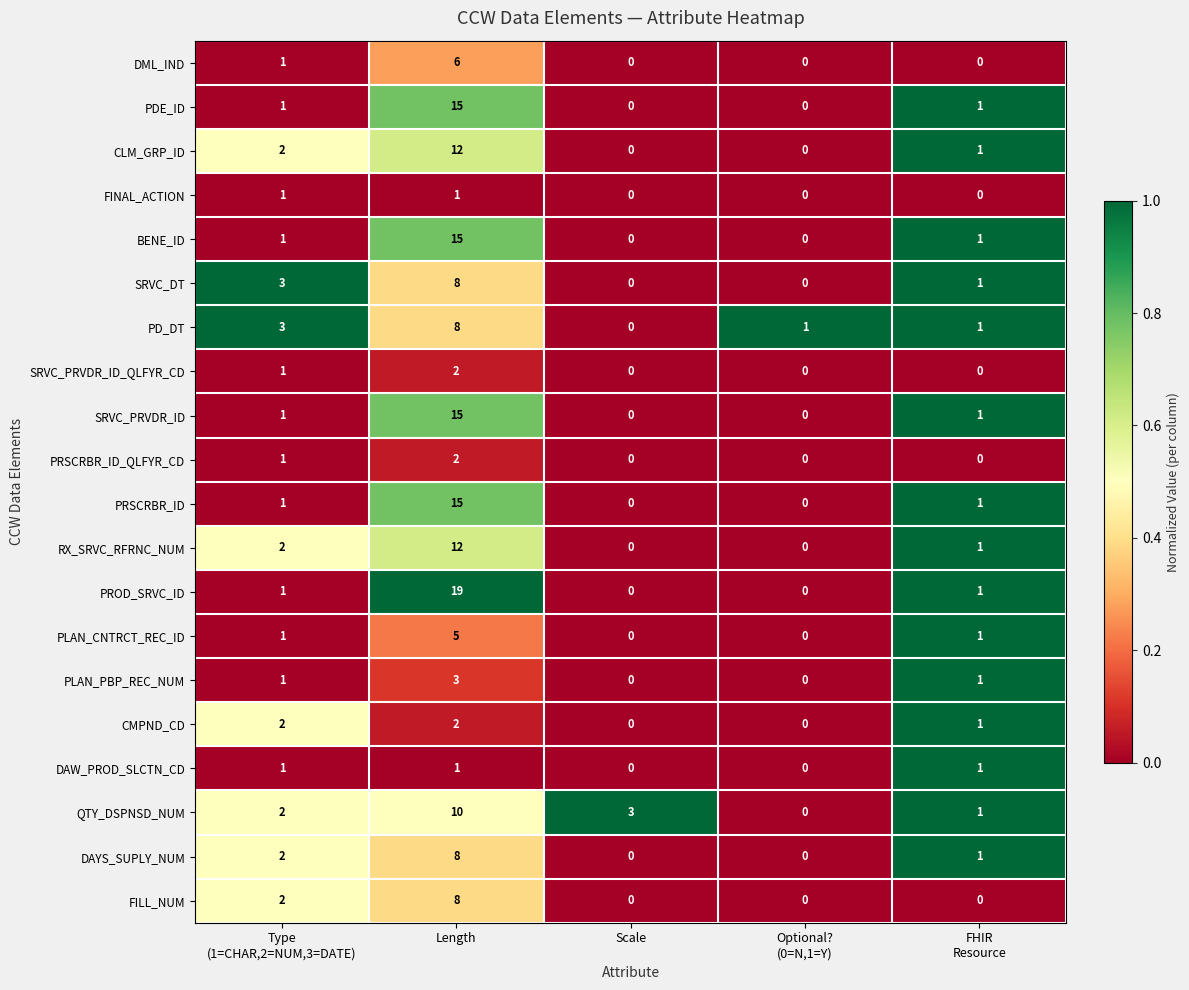

Which series has the largest range (max minus min)?

PROD_SRVC_ID